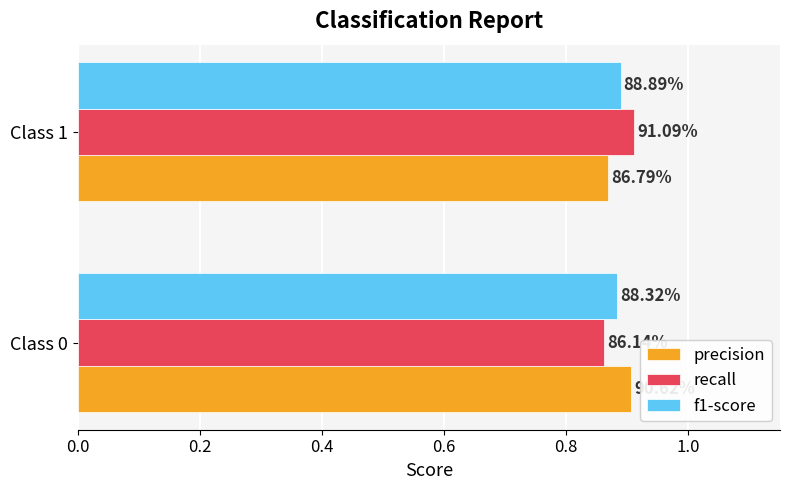

What is the greatest value displayed?

0.9